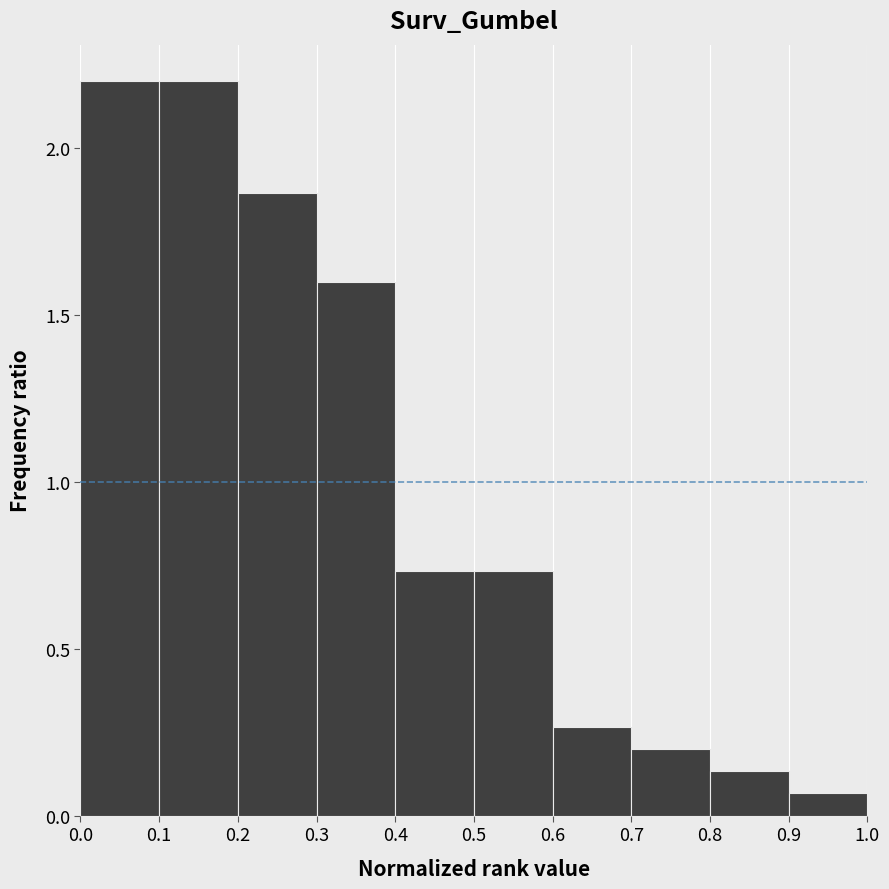

What is the height of the bar covering 0.6 to 0.7 on the x-axis? The values are not printed on the chart, so give them approximately, as read against the axis.

0.25